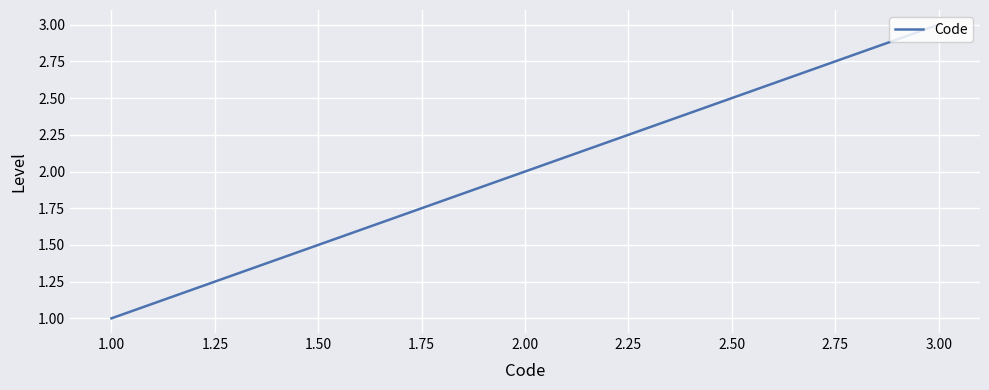

The value at 2.00 is 3. True or false?

False